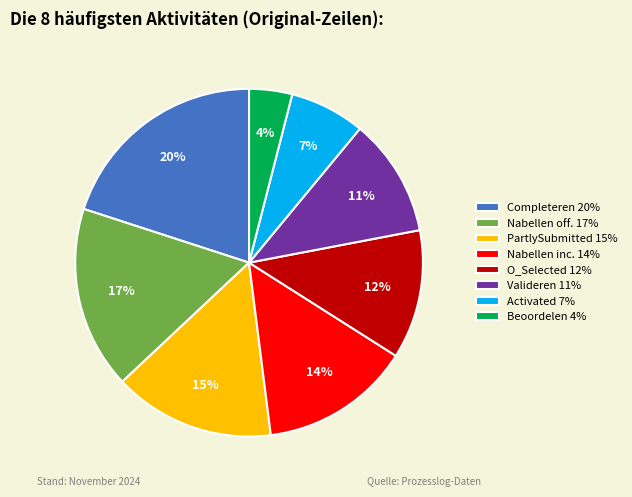

To the nearest percent, what is the difference between the largest and smallest slice percentages?

16%